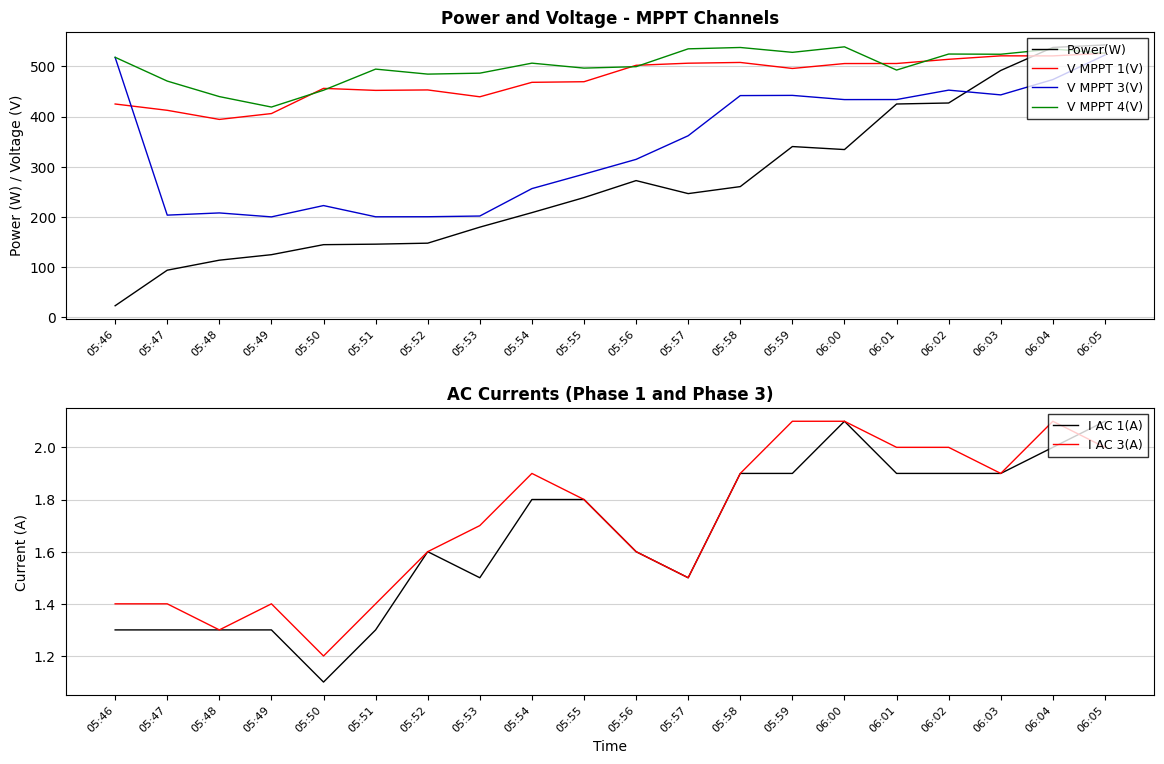

True or false: I AC 3(A) and V MPPT 1(V) intersect in this chart.

False